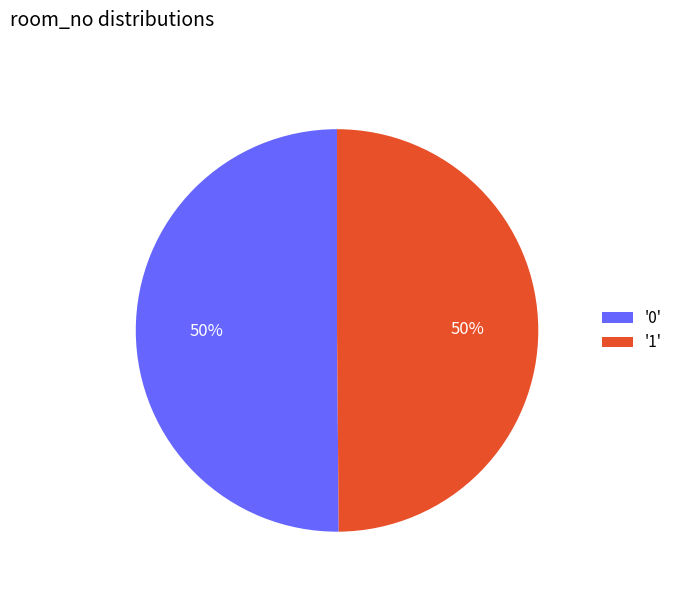

To the nearest percent, what is the combined percentage of '0' and '1'?

100%